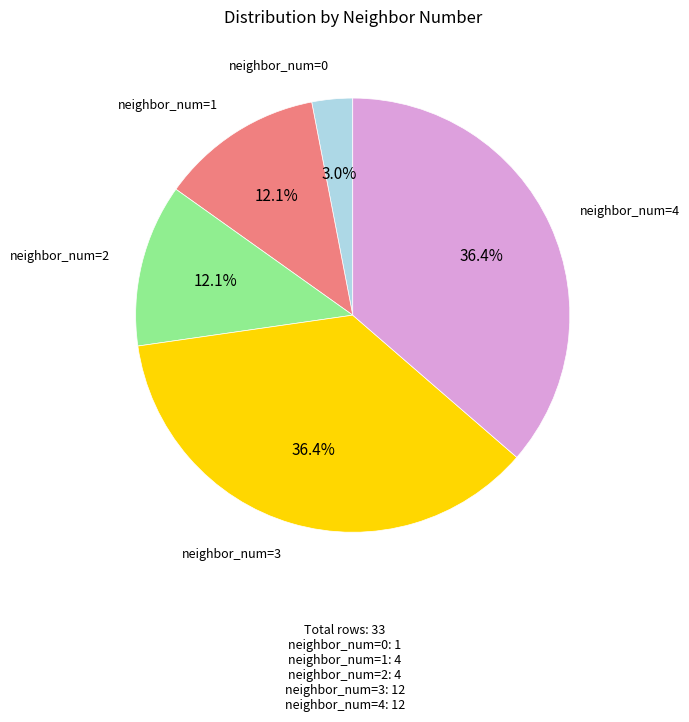

Does any single category account for the majority?

No